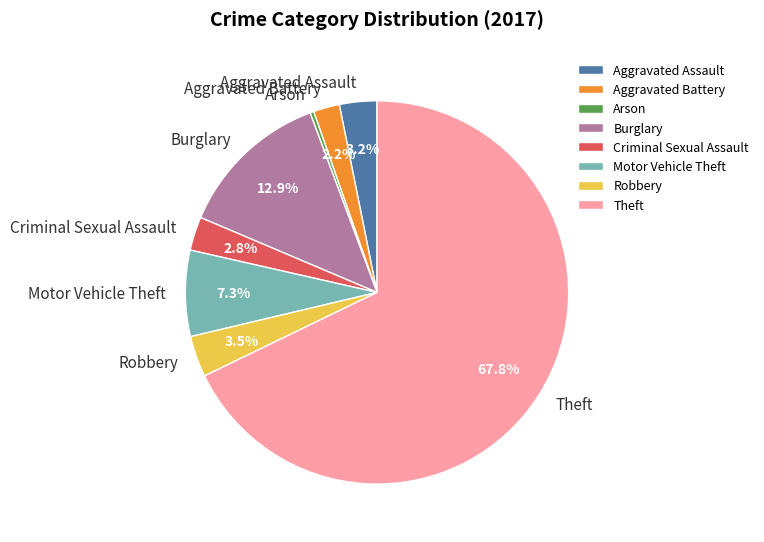

Which category has the biggest portion of the pie?

Theft